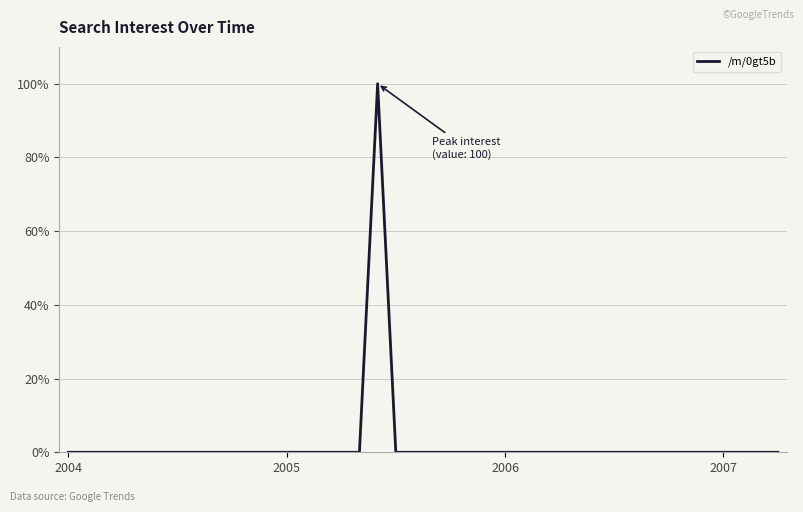

What is the maximum value shown in the chart?

100